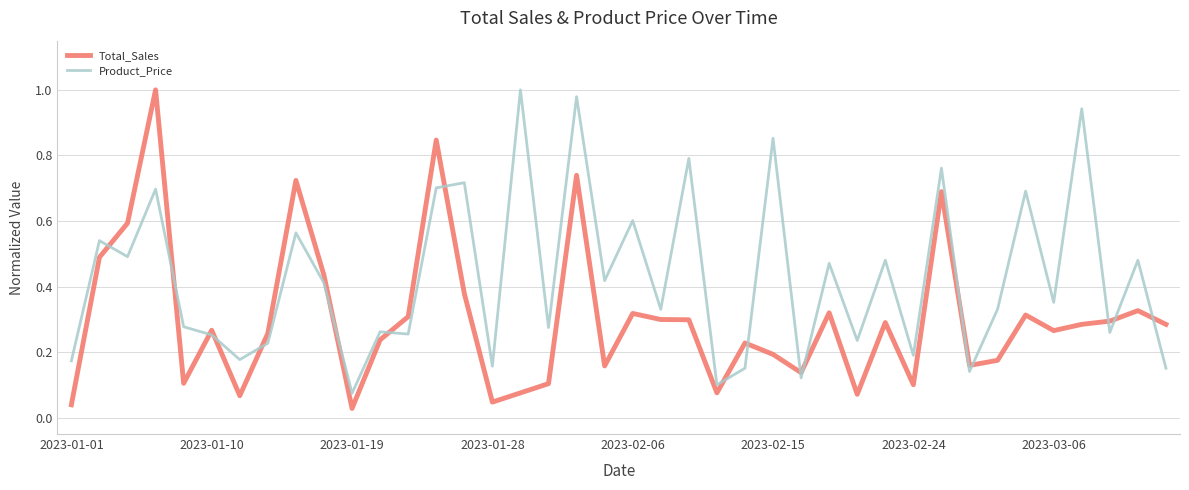

Rank the series by their average value, from lowest to highest.

Total_Sales, Product_Price